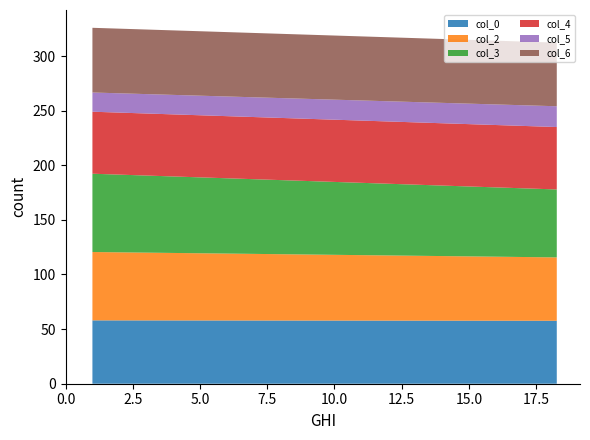

What is the label of the 1st point from the right?

18.265625